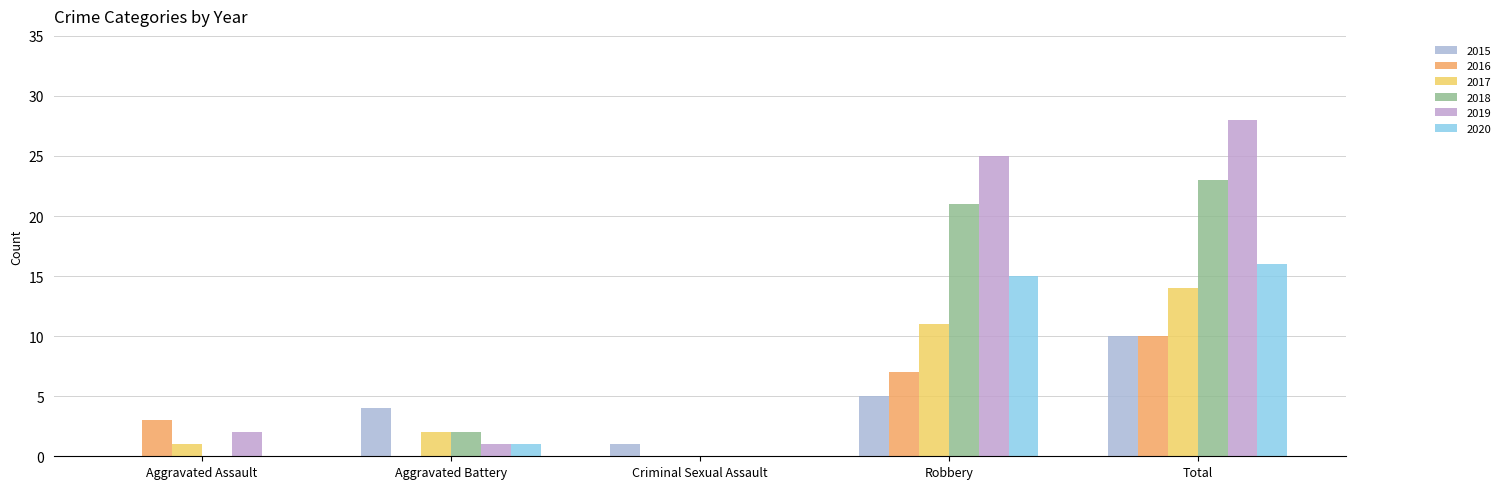

How many groups of bars are there?

5